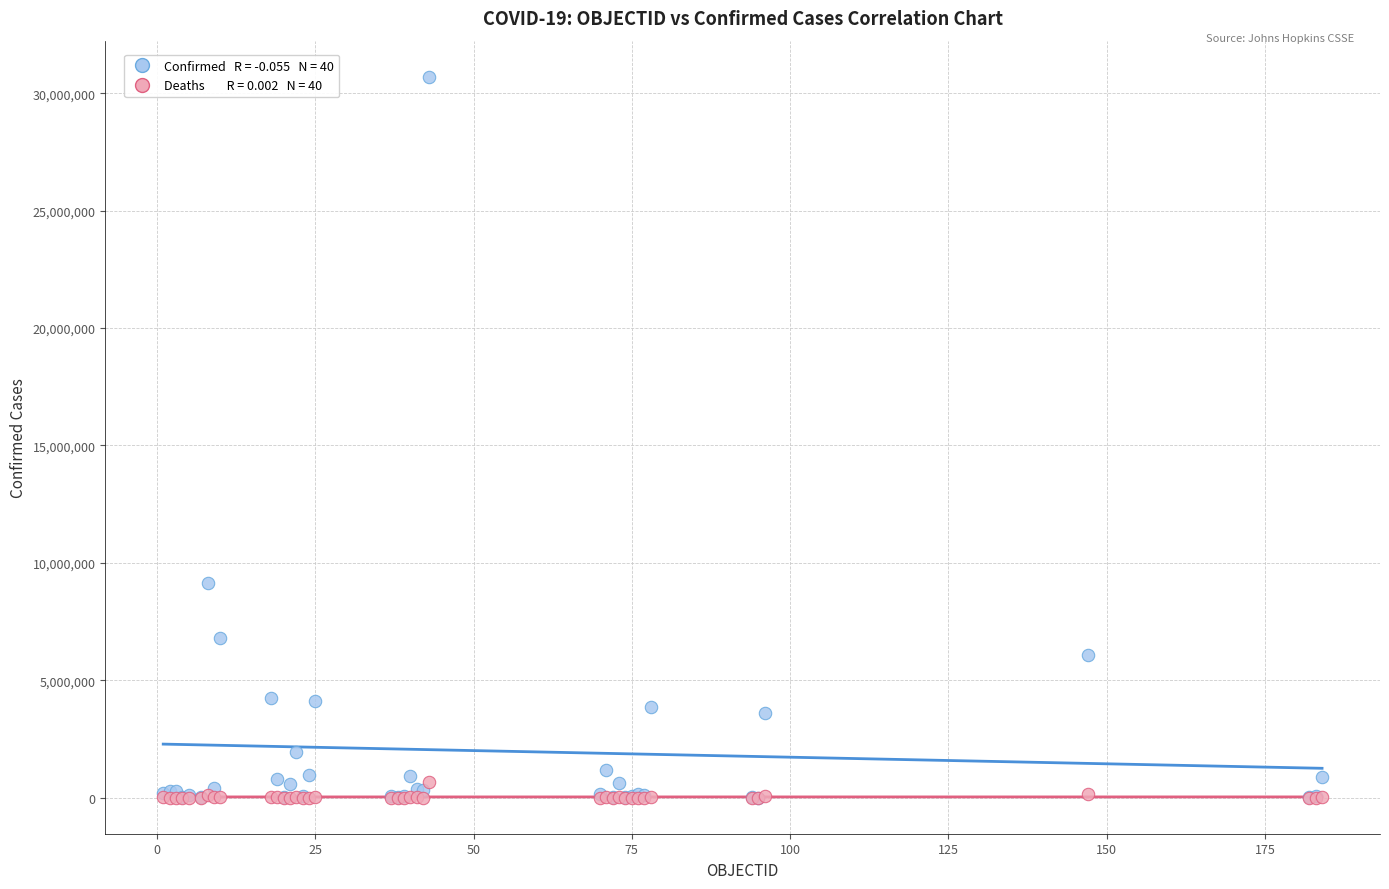

Across all series, what Y value is closest to 15350960?

9135308